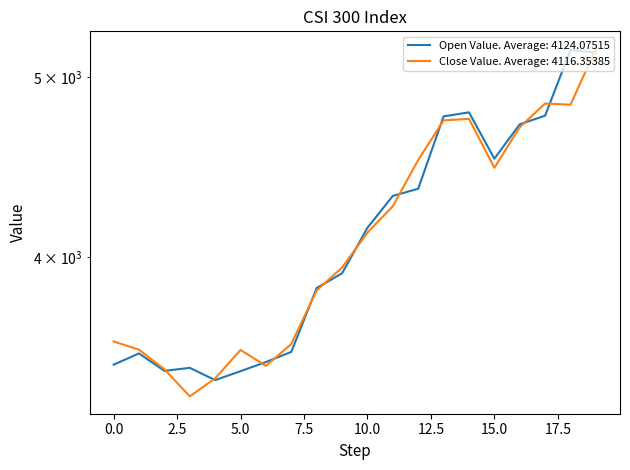

Between 5 and 9, which series saw the biggest shift?

open_value